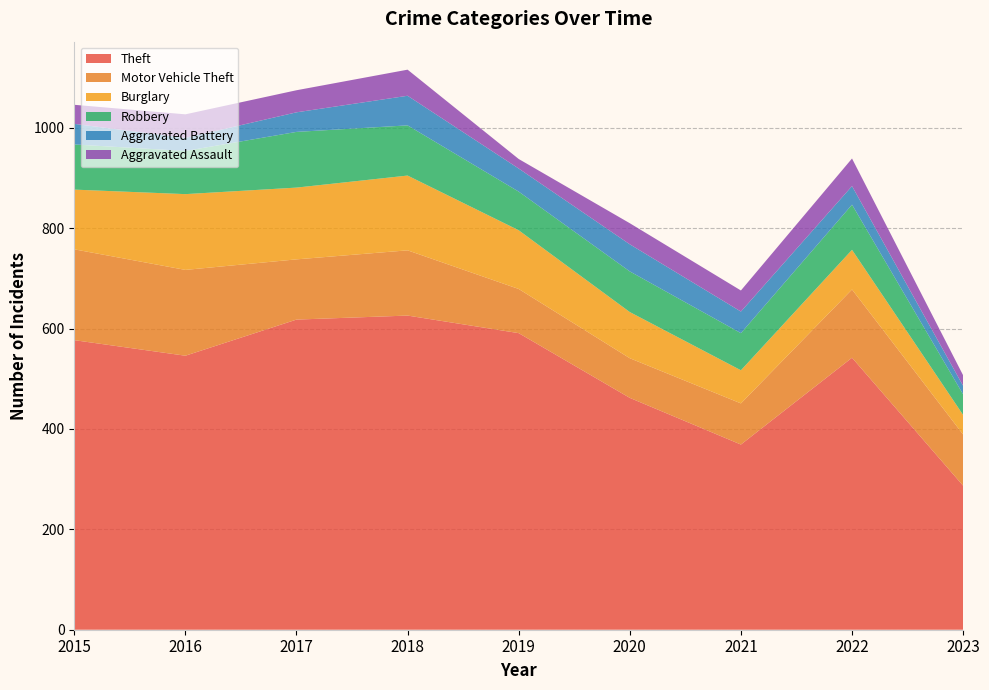

Reading left to right, what are all the values shown in this chart?

Theft: 2015=577	2016=546	2017=618	2018=626	2019=591	2020=462	2021=369	2022=542	2023=287
Motor Vehicle Theft: 2015=181	2016=171	2017=120	2018=130	2019=88	2020=79	2021=82	2022=136	2023=102
Burglary: 2015=119	2016=151	2017=143	2018=149	2019=117	2020=92	2021=66	2022=79	2023=39
Robbery: 2015=90	2016=86	2017=111	2018=100	2019=77	2020=81	2021=74	2022=90	2023=41
Aggravated Battery: 2015=41	2016=26	2017=39	2018=59	2019=46	2020=54	2021=43	2022=37	2023=17
Aggravated Assault: 2015=38	2016=47	2017=44	2018=52	2019=19	2020=42	2021=42	2022=55	2023=21